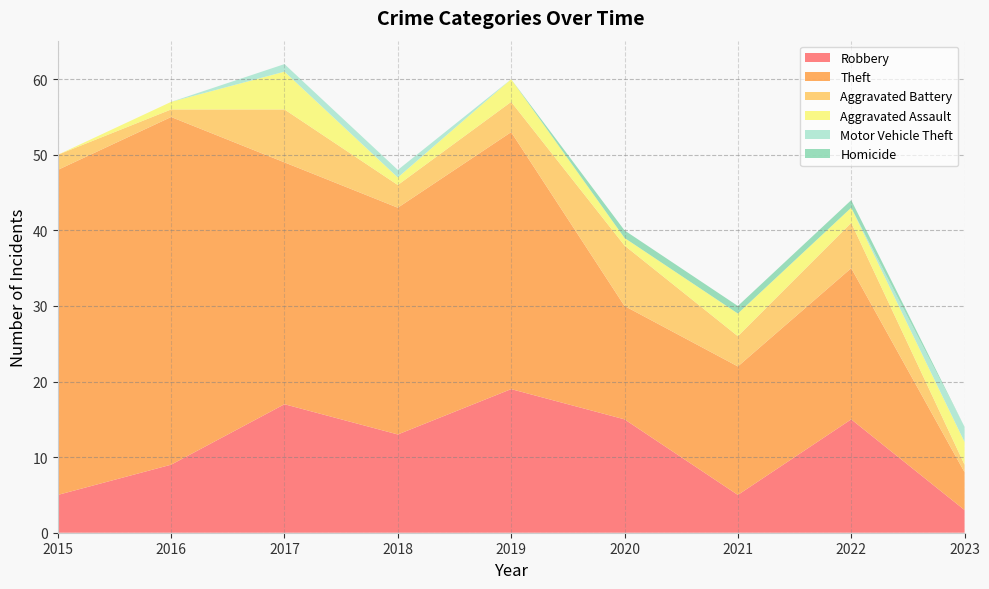

Reading left to right, list all the values displayed in this chart.

Robbery: 5	9	17	13	19	15	5	15	3
Theft: 43	46	32	30	34	15	17	20	5
Aggravated Battery: 2	1	7	3	4	8	4	6	1
Aggravated Assault: 0	1	5	1	3	1	3	2	3
Motor Vehicle Theft: 0	0	1	1	0	0	0	0	2
Homicide: 0	0	0	0	0	1	1	1	0